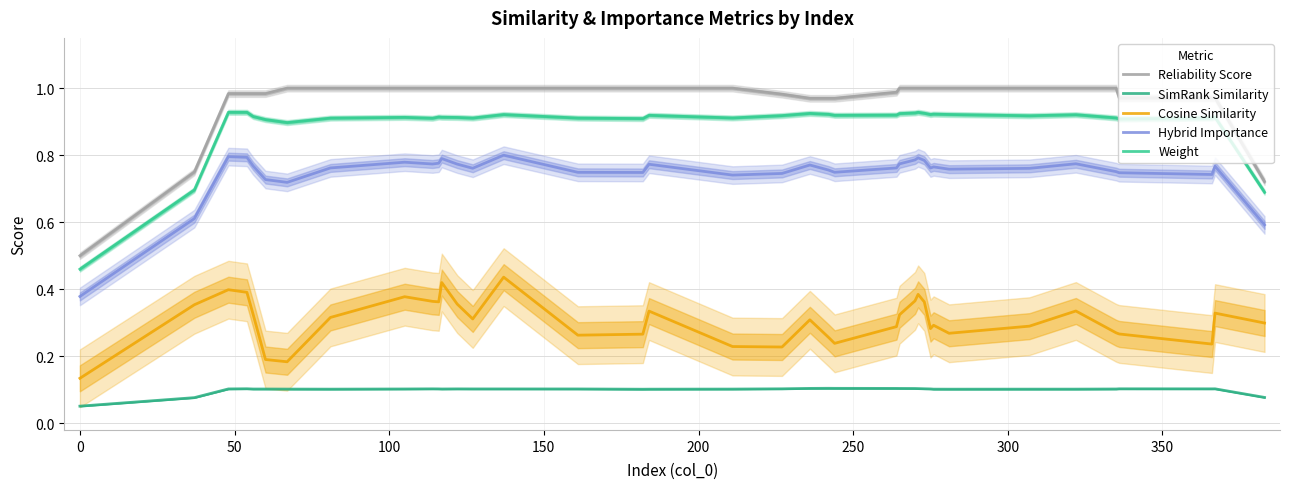

True or false: SimRank Similarity and Cosine Similarity cross at least once.

False